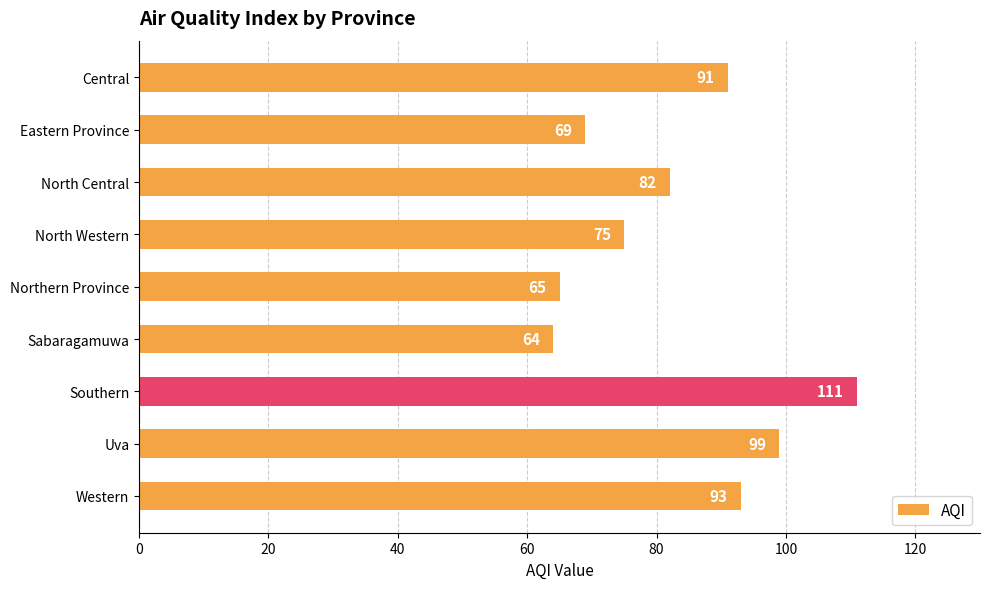

Does the chart contain stacked bars?

No